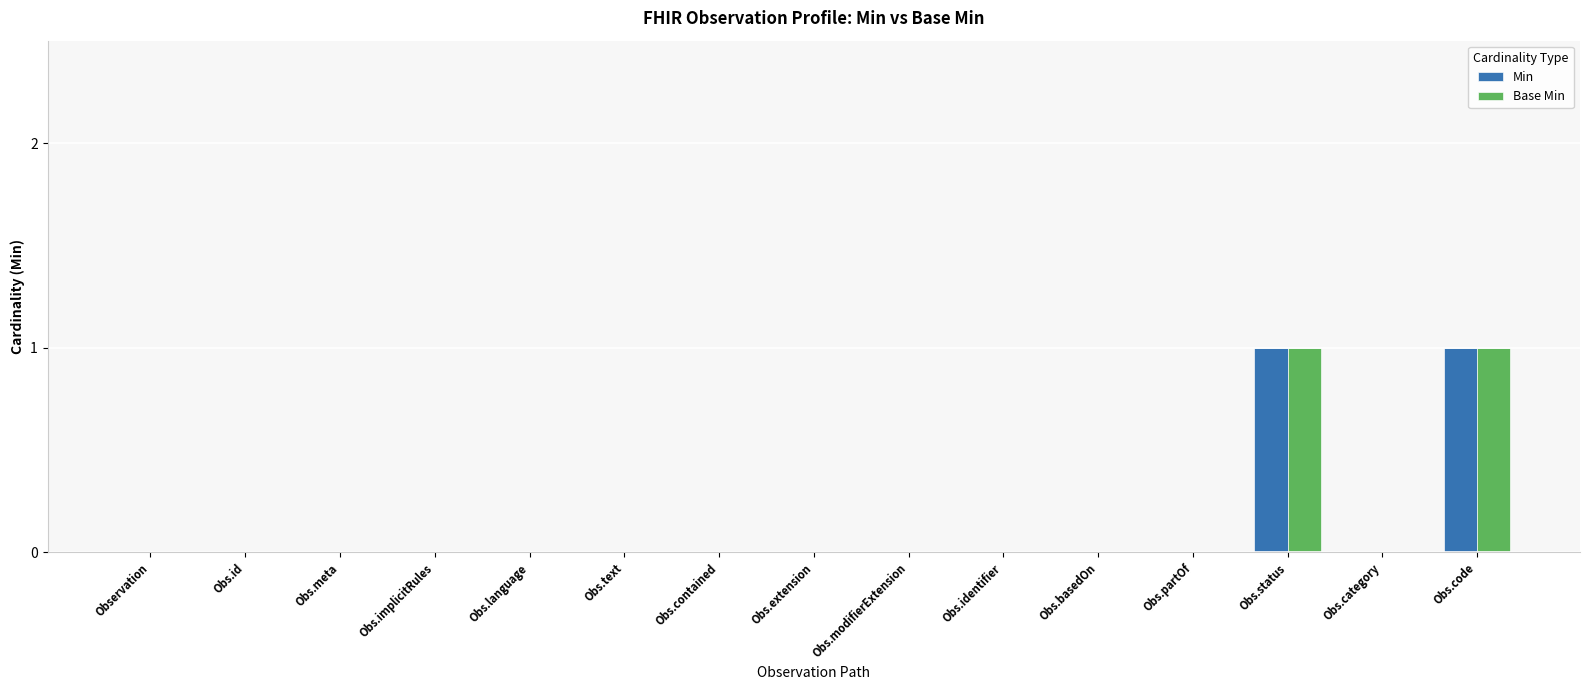

True or false: Min has a value of 0 at Observation.

True